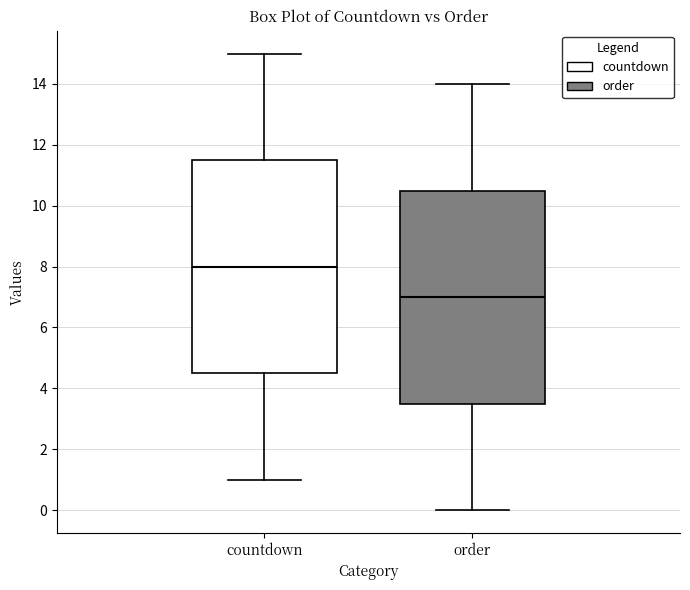

Where does the lower whisker of the box for countdown end on the y-axis? The values are not printed on the chart, so give them approximately, as read against the axis.

1.0